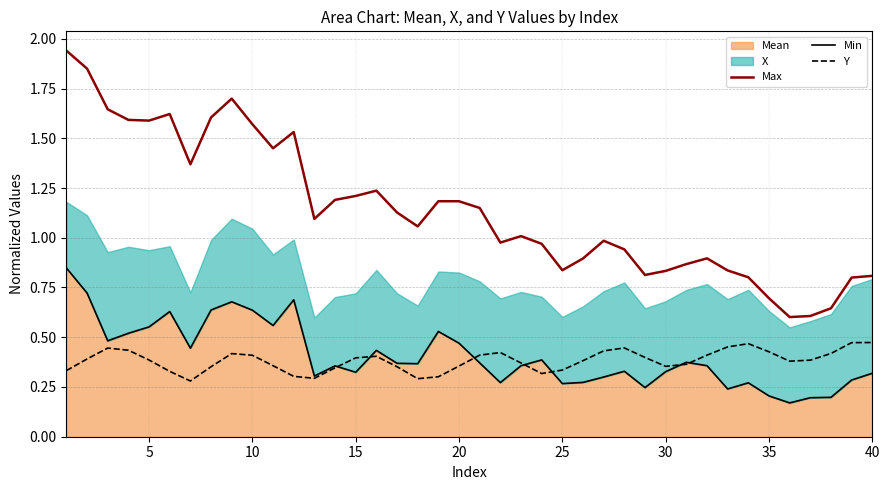

What is the average value of the Min series?

0.4